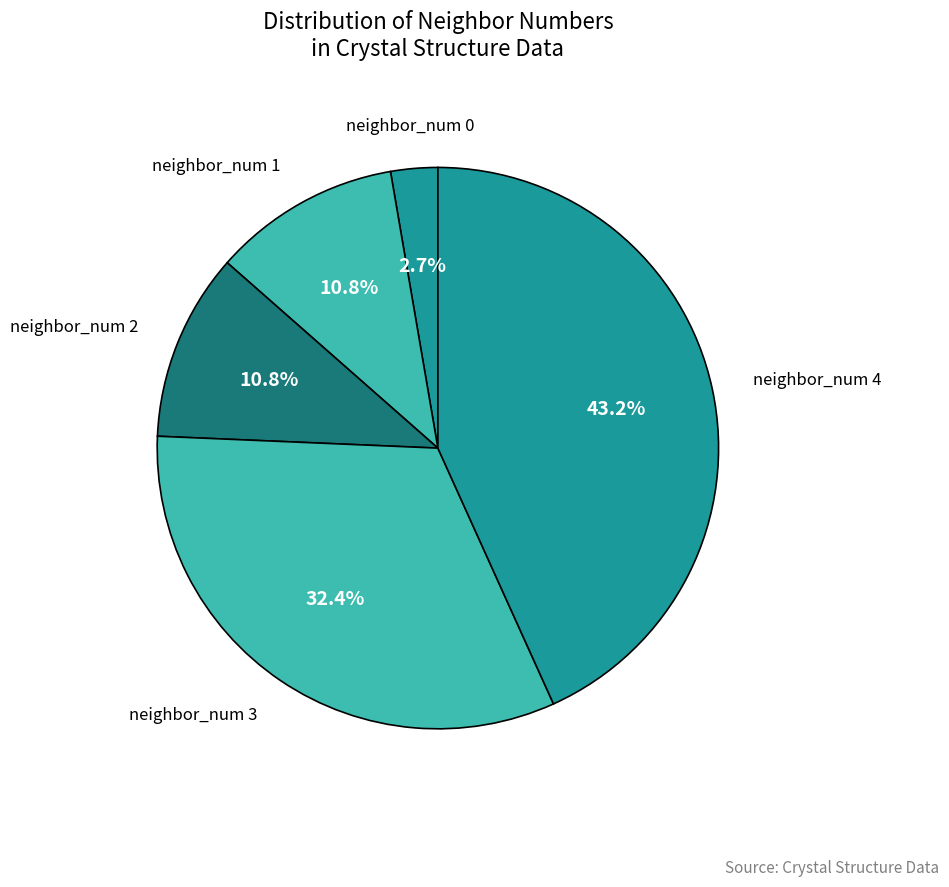

What is the smallest slice in the pie chart?

neighbor_num 0